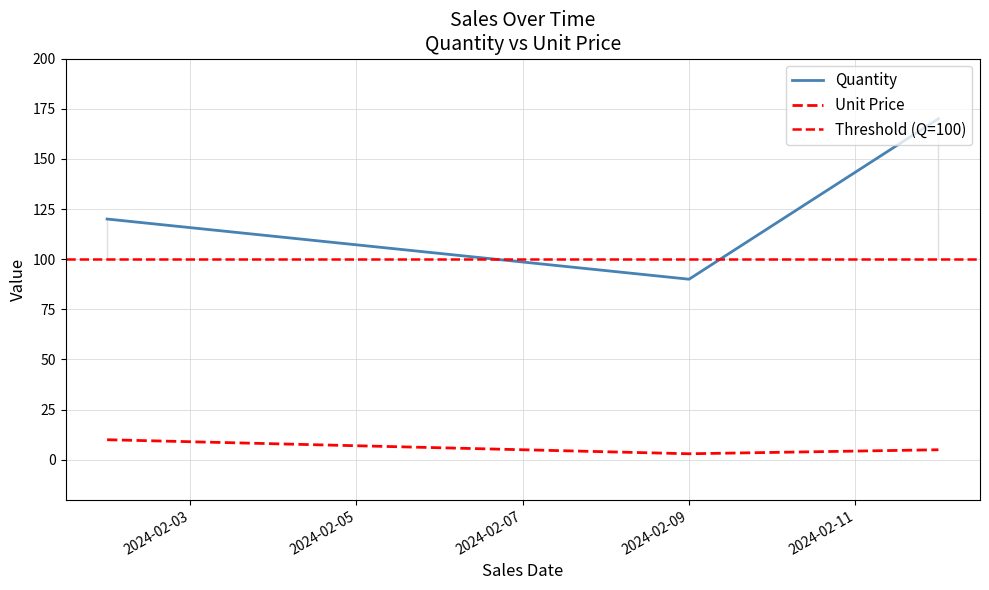

How many data points in Unit Price are above 5?

1